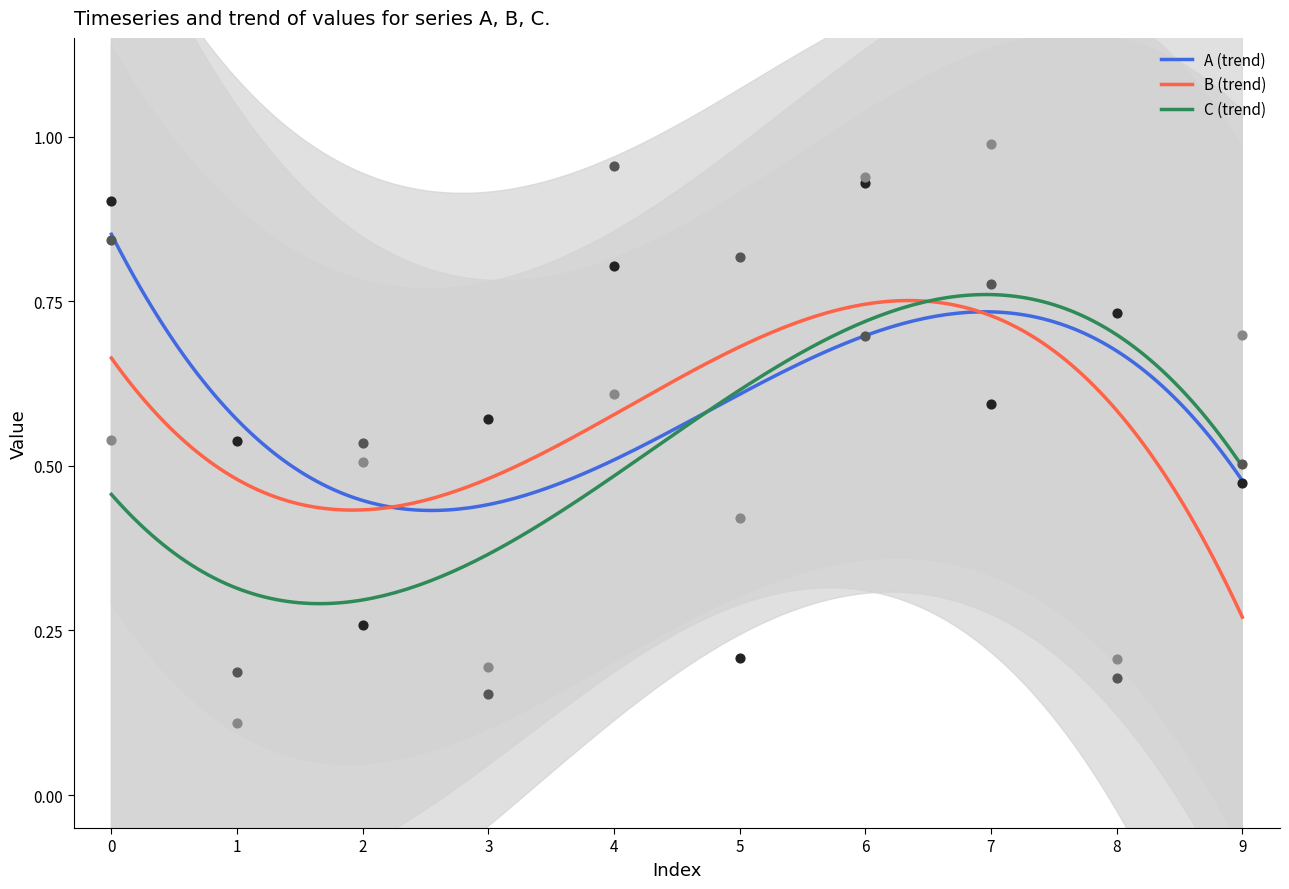

What is the total value across all series at 3?

0.9